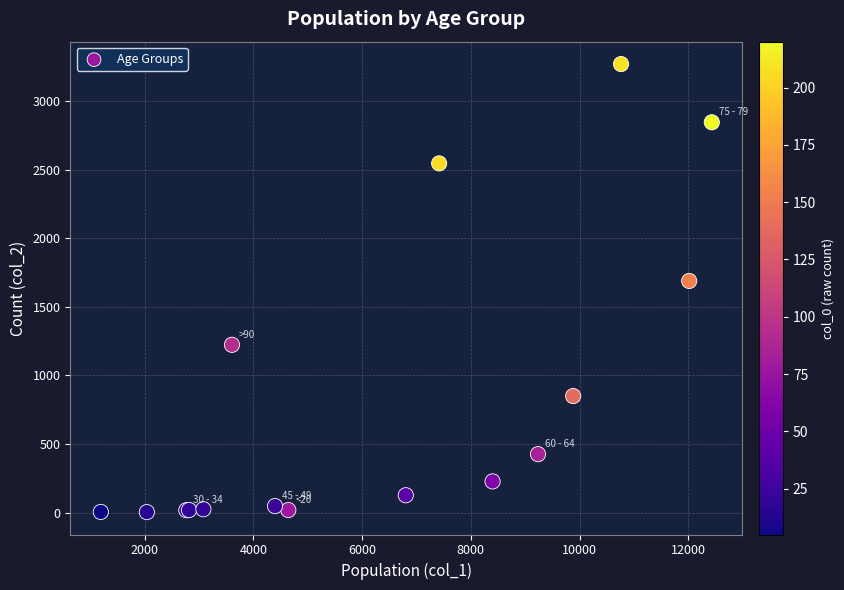

What Y value in the scatter plot is closest to 1638?

1690